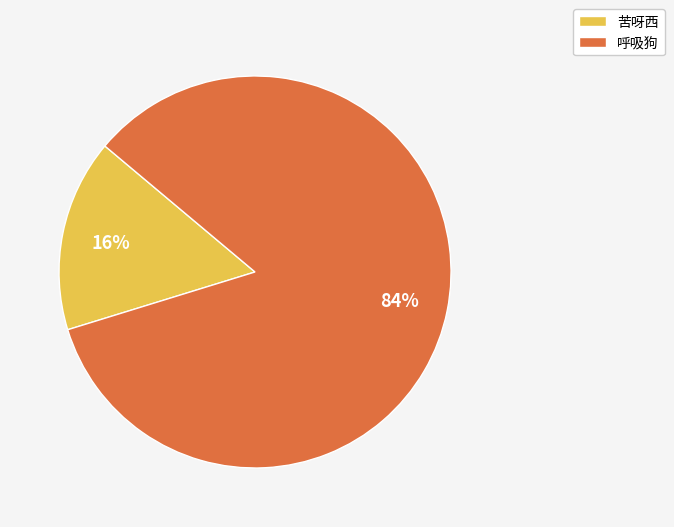

To the nearest percent, what is the average slice percentage?

50%